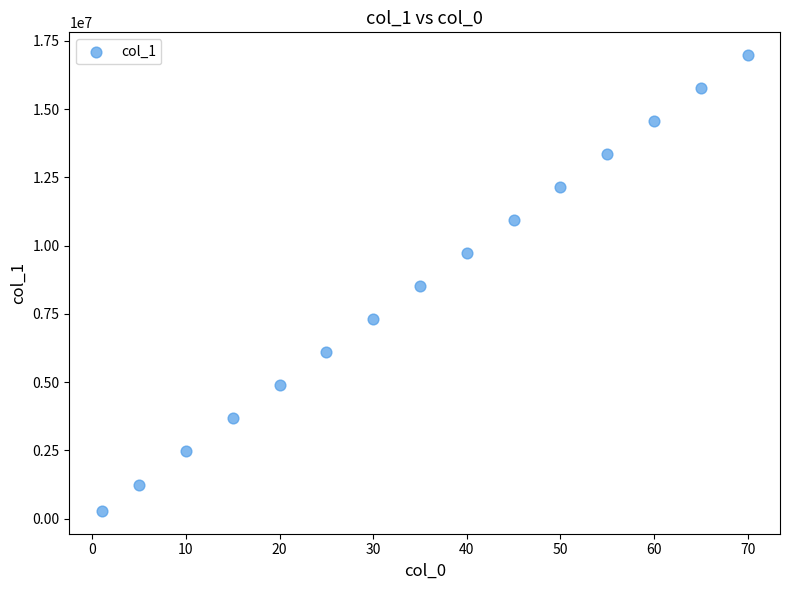

What is the range of X values (max minus min)?

69